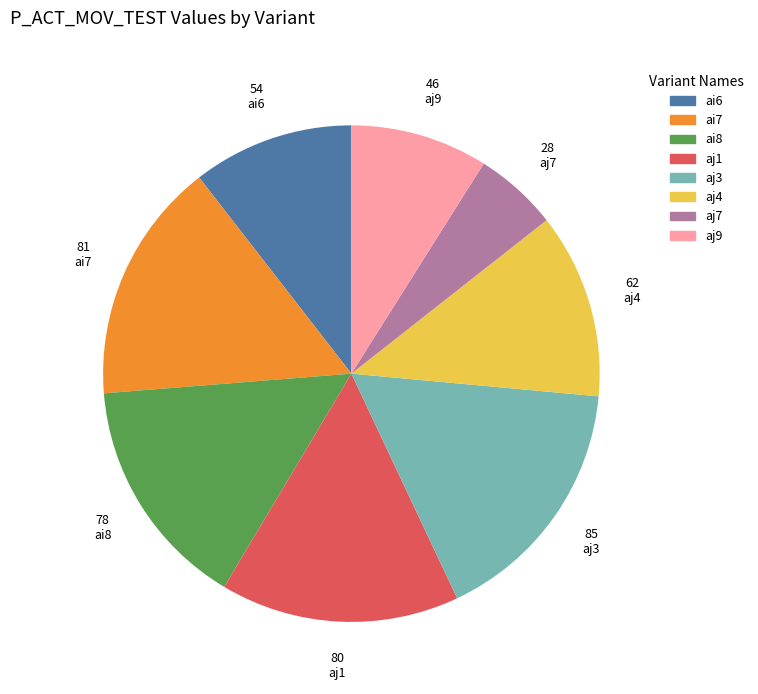

Which category has the biggest portion of the pie?

aj3